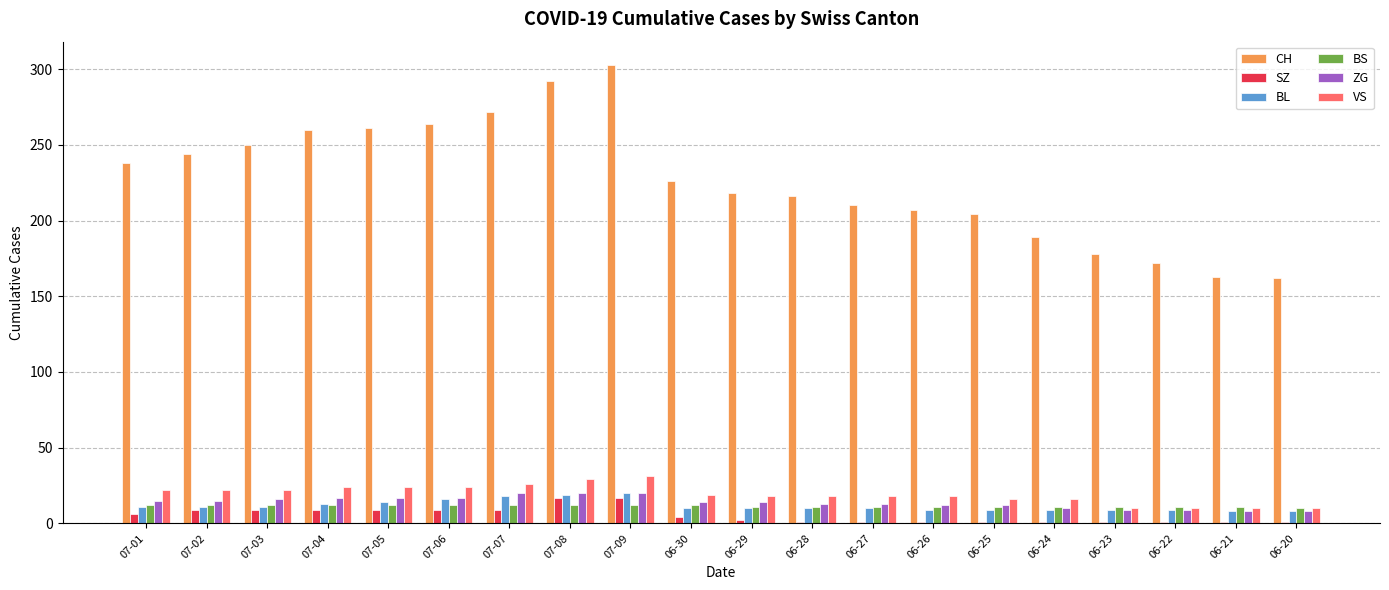

Is the value of ZG at 06-25 greater than the value of CH at 07-08?

No